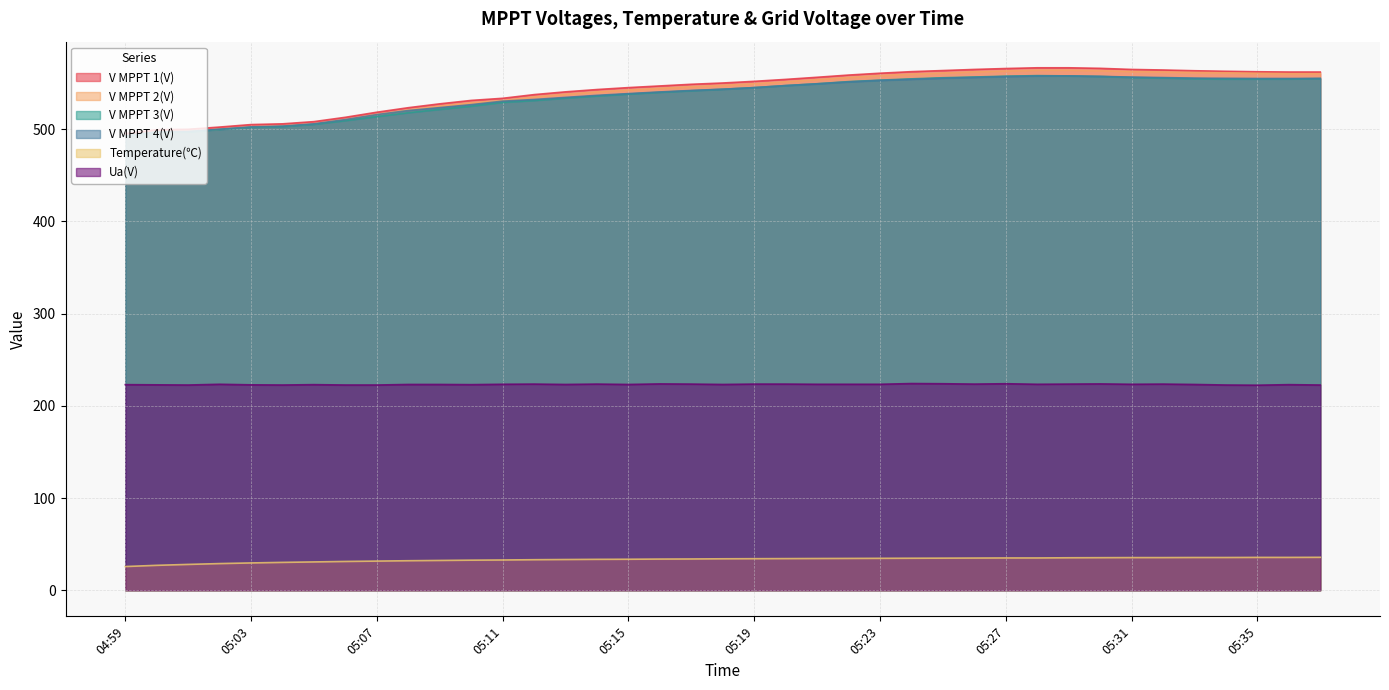

Reading right to left, what are all the values shown in this chart?

V MPPT 1(V): 05:37=562.1	05:36=562.1	05:35=562.4	05:34=562.9	05:33=563.5	05:32=564.3	05:31=564.9	05:30=566.1	05:29=566.7	05:28=566.7	05:27=565.9	05:26=564.9	05:25=563.7	05:24=562.5	05:23=560.8	05:22=558.8	05:21=556.4	05:20=554.1	05:19=552.0	05:18=550.2	05:17=548.8	05:16=547.0	05:15=545.2	05:14=543.1	05:13=540.6	05:12=537.6	05:11=533.6	05:10=531.3	05:09=527.6	05:08=523.4	05:07=518.5	05:06=513.0	05:05=508.3	05:04=505.9	05:03=505.1	05:02=502.4	05:01=500.0	05:00=499.5	04:59=495.3
V MPPT 2(V): 05:37=560.3	05:36=560.3	05:35=560.7	05:34=561.3	05:33=561.6	05:32=562.2	05:31=562.7	05:30=563.6	05:29=564.2	05:28=564.2	05:27=563.3	05:26=562.4	05:25=561.1	05:24=559.9	05:23=558.3	05:22=556.3	05:21=553.9	05:20=551.6	05:19=549.5	05:18=547.7	05:17=546.3	05:16=544.5	05:15=542.6	05:14=540.6	05:13=538.1	05:12=535.2	05:11=531.1	05:10=528.9	05:09=525.2	05:08=521.0	05:07=516.2	05:06=510.6	05:05=506.0	05:04=503.6	05:03=502.7	05:02=500.1	05:01=497.7	05:00=497.2	04:59=492.9
V MPPT 3(V): 05:37=555.0	05:36=554.6	05:35=554.5	05:34=554.5	05:33=554.9	05:32=555.6	05:31=556.2	05:30=557.3	05:29=557.9	05:28=558.2	05:27=557.6	05:26=556.7	05:25=555.9	05:24=554.7	05:23=553.3	05:22=551.7	05:21=549.4	05:20=547.4	05:19=545.2	05:18=543.4	05:17=541.8	05:16=540.1	05:15=538.2	05:14=536.1	05:13=533.8	05:12=531.2	05:11=529.2	05:10=525.1	05:09=521.6	05:08=518.0	05:07=513.8	05:06=509.4	05:05=505.4	05:04=503.0	05:03=502.1	05:02=499.8	05:01=497.2	05:00=496.9	04:59=492.5
V MPPT 4(V): 05:37=555.2	05:36=555.1	05:35=555.1	05:34=555.3	05:33=555.5	05:32=556.1	05:31=556.6	05:30=557.4	05:29=557.9	05:28=557.8	05:27=557.2	05:26=556.3	05:25=555.4	05:24=554.2	05:23=553.0	05:22=551.4	05:21=549.3	05:20=547.4	05:19=545.2	05:18=543.5	05:17=542.1	05:16=540.5	05:15=538.7	05:14=536.8	05:13=534.6	05:12=532.3	05:11=530.5	05:10=526.7	05:09=523.5	05:08=520.3	05:07=515.9	05:06=510.5	05:05=505.9	05:04=503.4	05:03=502.6	05:02=500.1	05:01=497.6	05:00=497.2	04:59=492.9
Temperature(℃): 05:37=35.7	05:36=35.6	05:35=35.6	05:34=35.5	05:33=35.5	05:32=35.4	05:31=35.4	05:30=35.3	05:29=35.2	05:28=35.0	05:27=35.0	05:26=34.9	05:25=34.8	05:24=34.7	05:23=34.6	05:22=34.5	05:21=34.4	05:20=34.3	05:19=34.2	05:18=34.1	05:17=33.9	05:16=33.8	05:15=33.6	05:14=33.5	05:13=33.3	05:12=33.1	05:11=32.8	05:10=32.6	05:09=32.3	05:08=32.0	05:07=31.6	05:06=31.2	05:05=30.7	05:04=30.2	05:03=29.6	05:02=28.9	05:01=28.0	05:00=27.0	04:59=25.7
Ua(V): 05:37=222.6	05:36=223.0	05:35=222.4	05:34=222.6	05:33=223.2	05:32=223.6	05:31=223.4	05:30=223.8	05:29=223.6	05:28=223.4	05:27=224.0	05:26=223.6	05:25=224.0	05:24=224.2	05:23=223.4	05:22=223.4	05:21=223.4	05:20=223.6	05:19=223.6	05:18=223.2	05:17=223.6	05:16=223.8	05:15=223.2	05:14=223.6	05:13=223.2	05:12=223.6	05:11=223.4	05:10=223.0	05:09=223.2	05:08=223.2	05:07=222.6	05:06=222.6	05:05=223.0	05:04=222.6	05:03=222.8	05:02=223.4	05:01=222.6	05:00=222.8	04:59=223.0